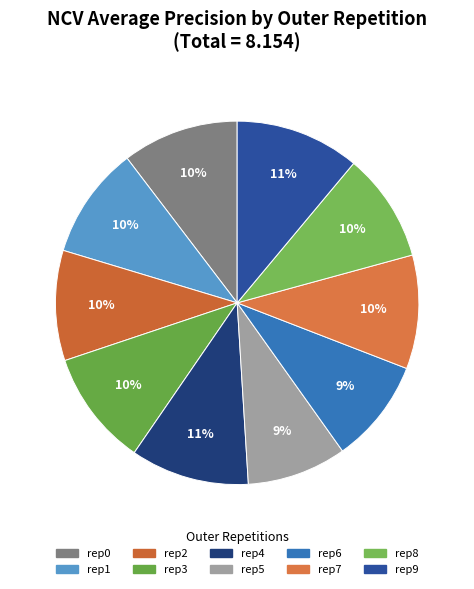

How many segments does this pie chart have?

10